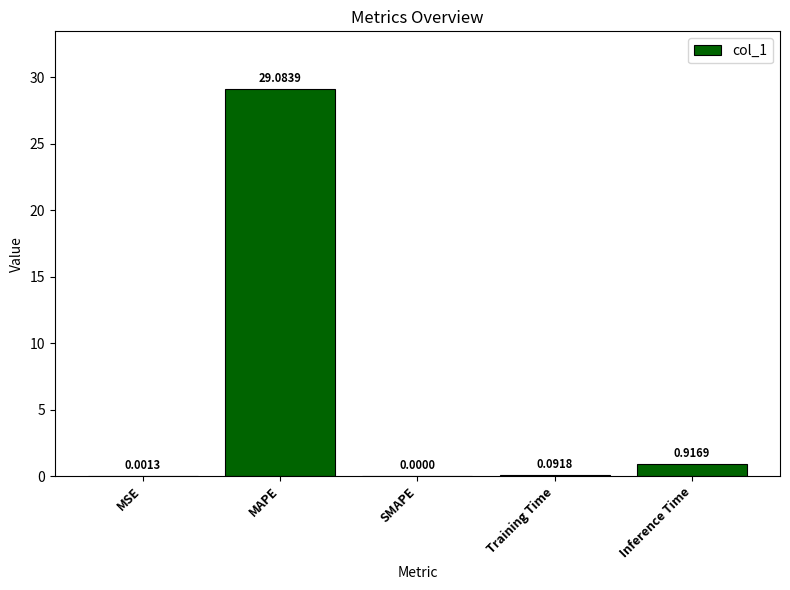

What is the greatest value displayed?

29.1